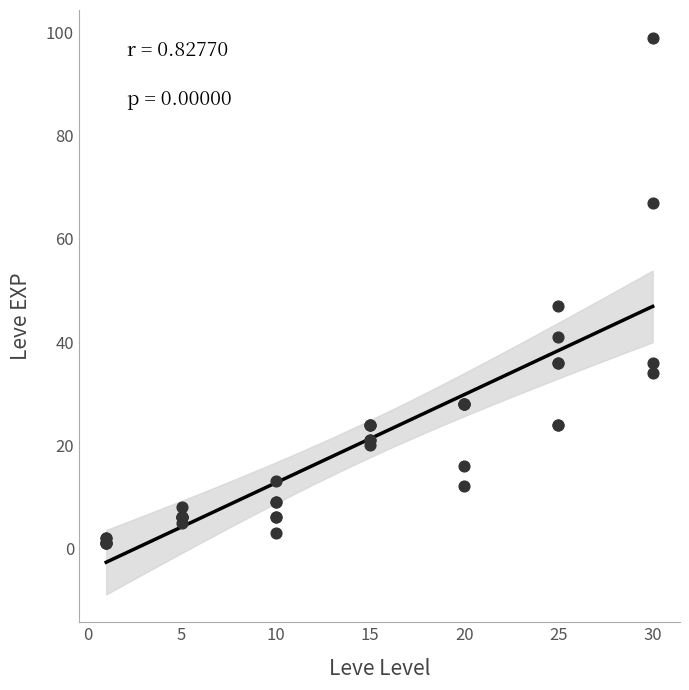

What Y value in the scatter plot is closest to 50?

47